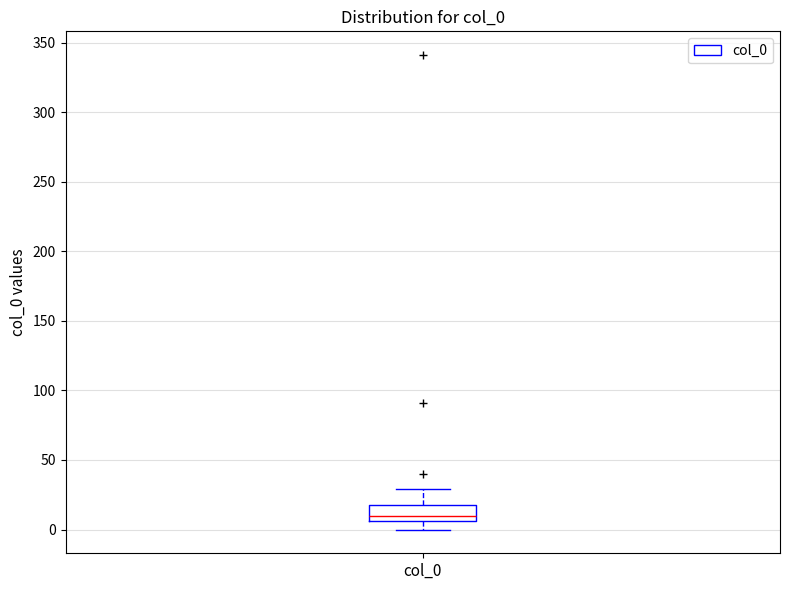

Transcribe this box plot: give where the median line is, the range the box spans, and where the two whiskers end, as read against the y-axis. The values are not printed on the chart, so give them approximately, as read against the axis.

median 10, box 5 to 20, whiskers 0 to 30